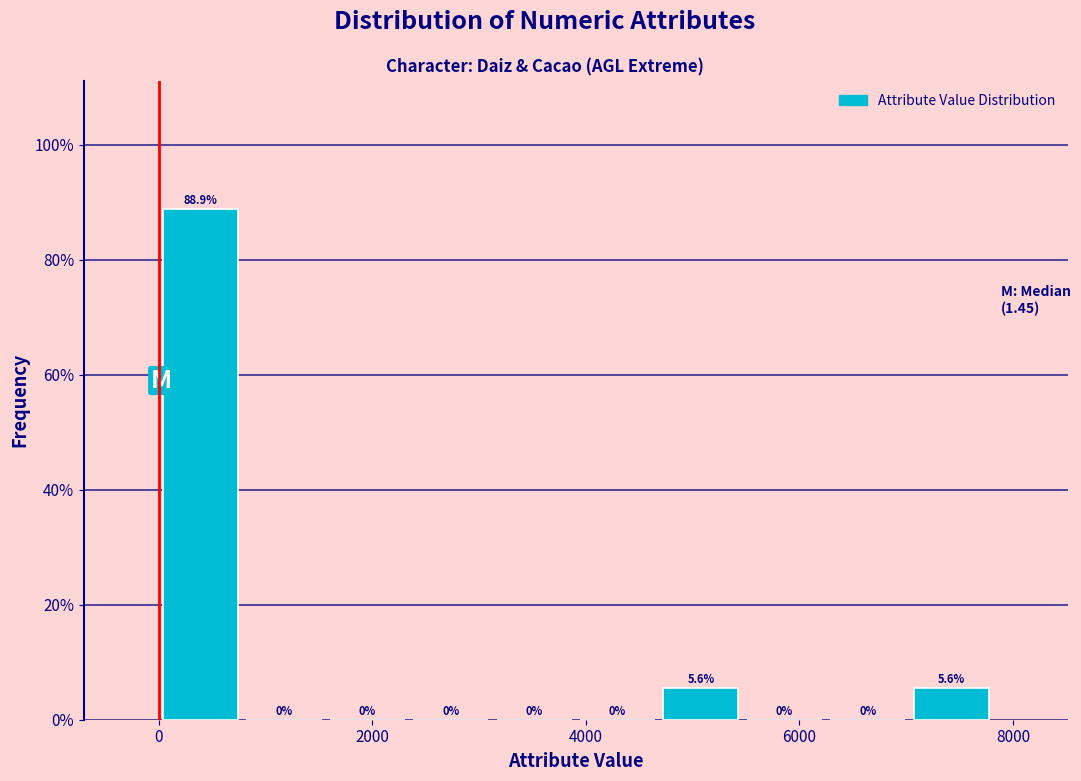

Read against the x-axis, roughly where is the centre of the tallest bar?

400